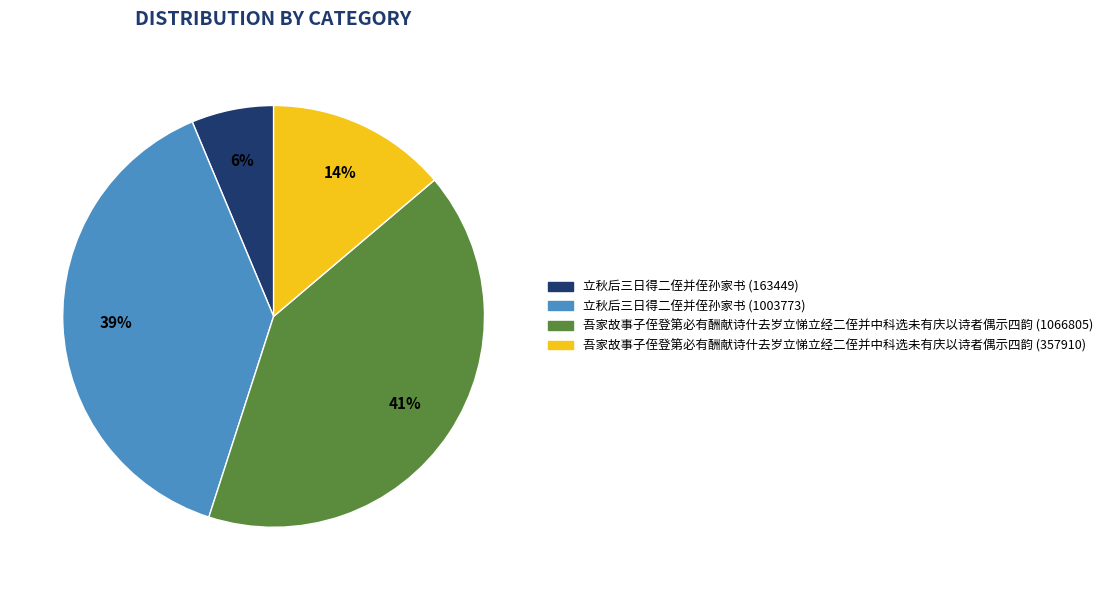

The 立秋后三日得二侄并侄孙家书 (163449) slice represents 1% of the pie. True or false?

False